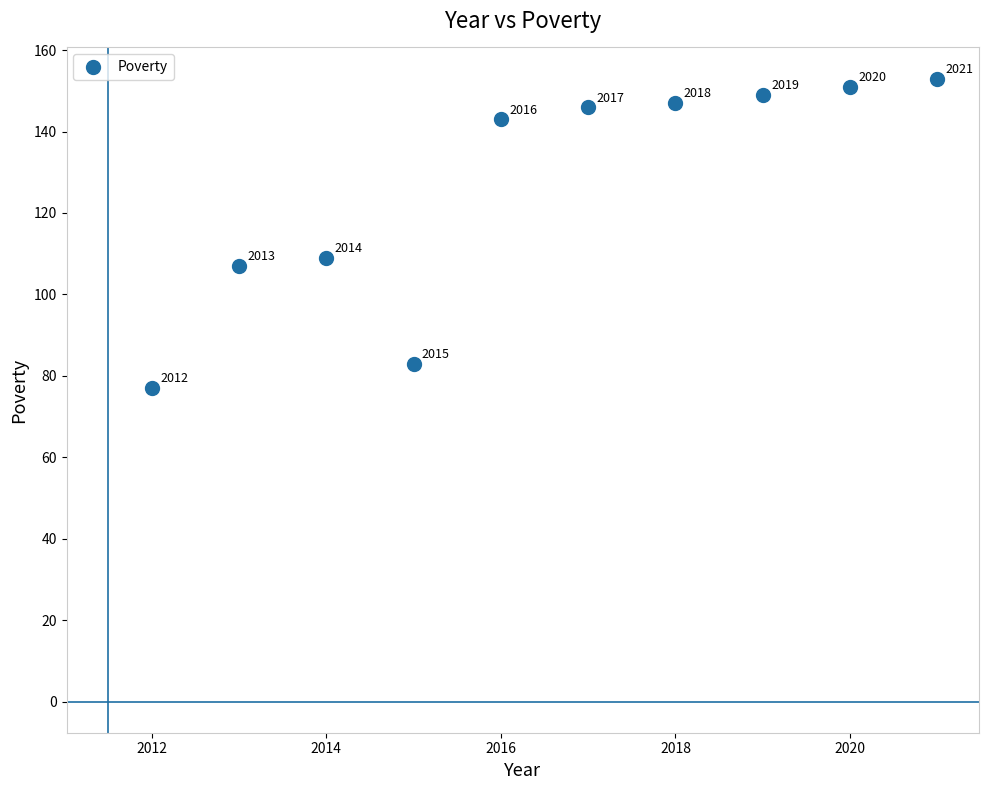

What Y value in the scatter plot is closest to 115?

109